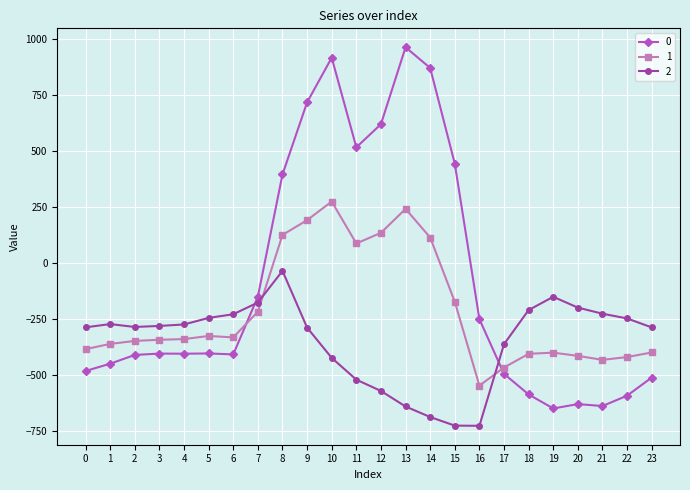

Does the chart display data point markers on the line(s)?

Yes